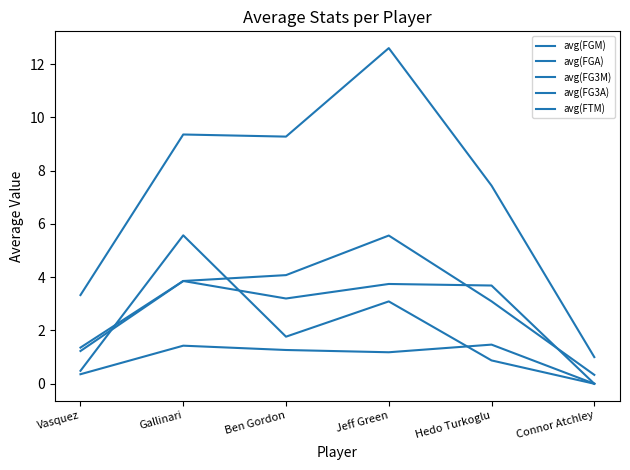

Does the chart display data point markers on the line(s)?

No